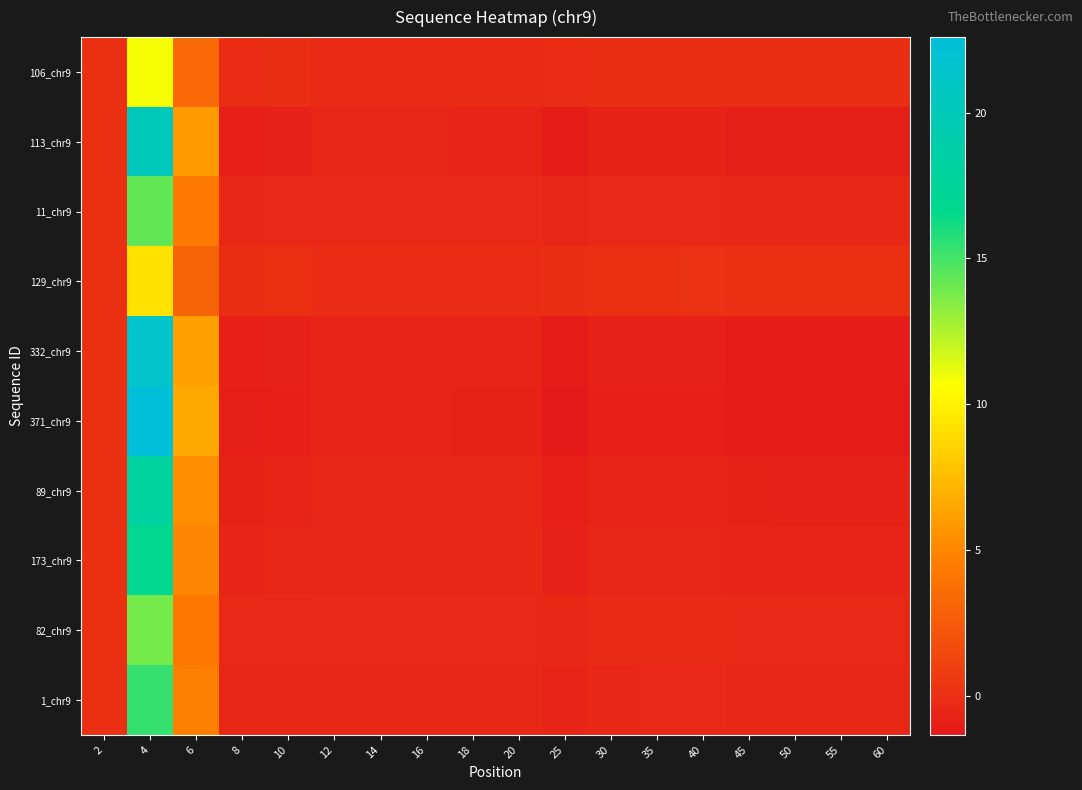

What is the spread (max minus min) of values at 55?

1.3